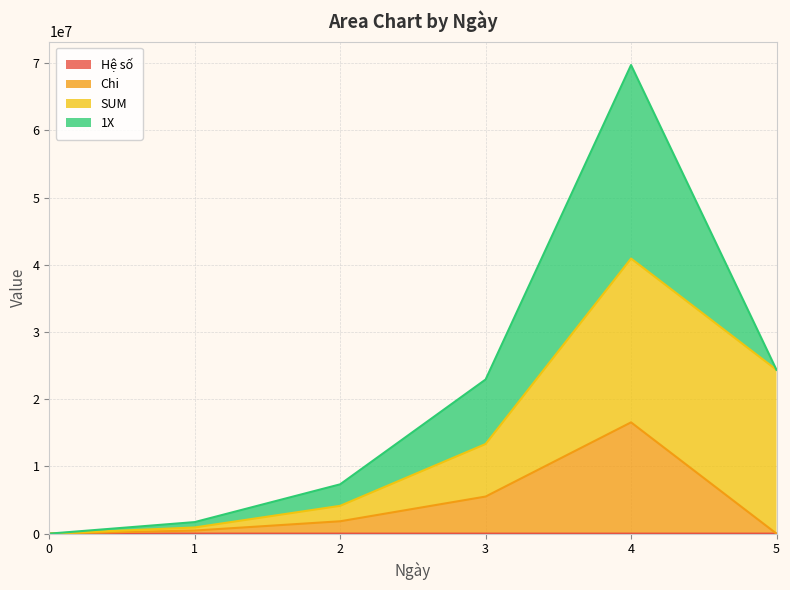

At which category is the sum across all series the highest?

4